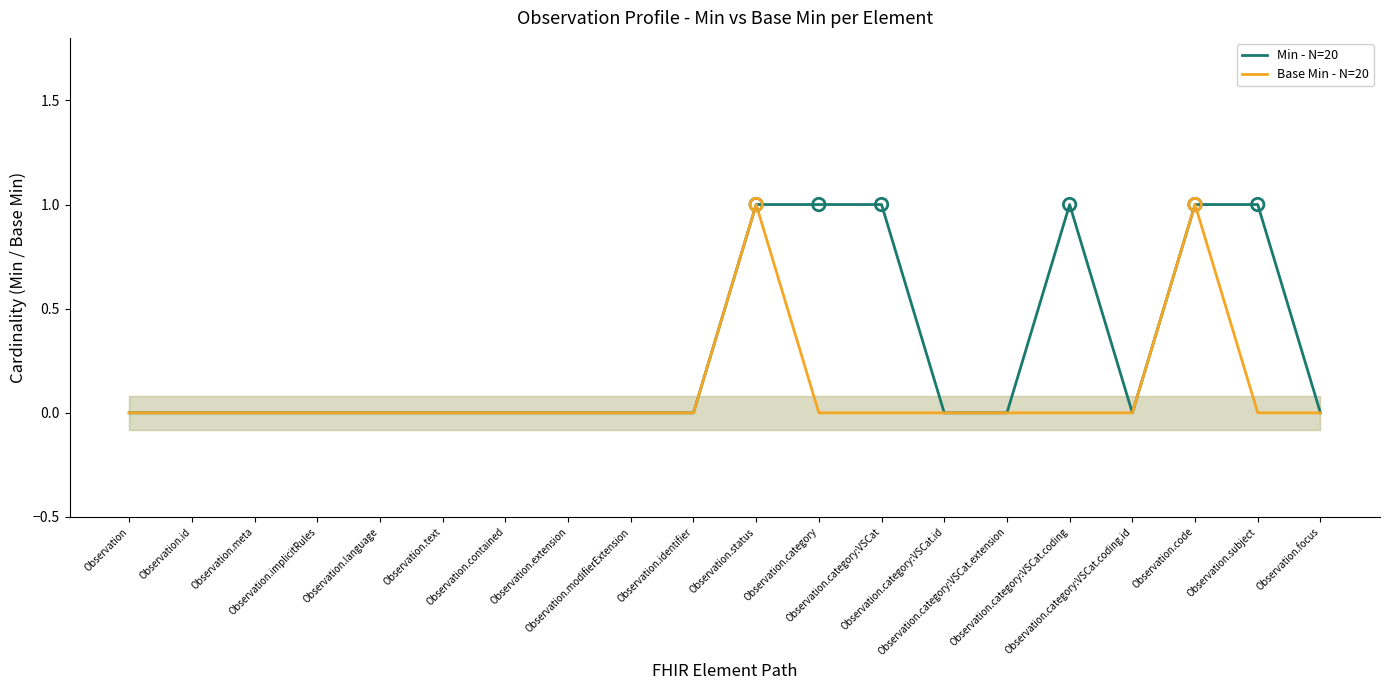

What are all the series names shown in the legend?

Min - N=20, Base Min - N=20